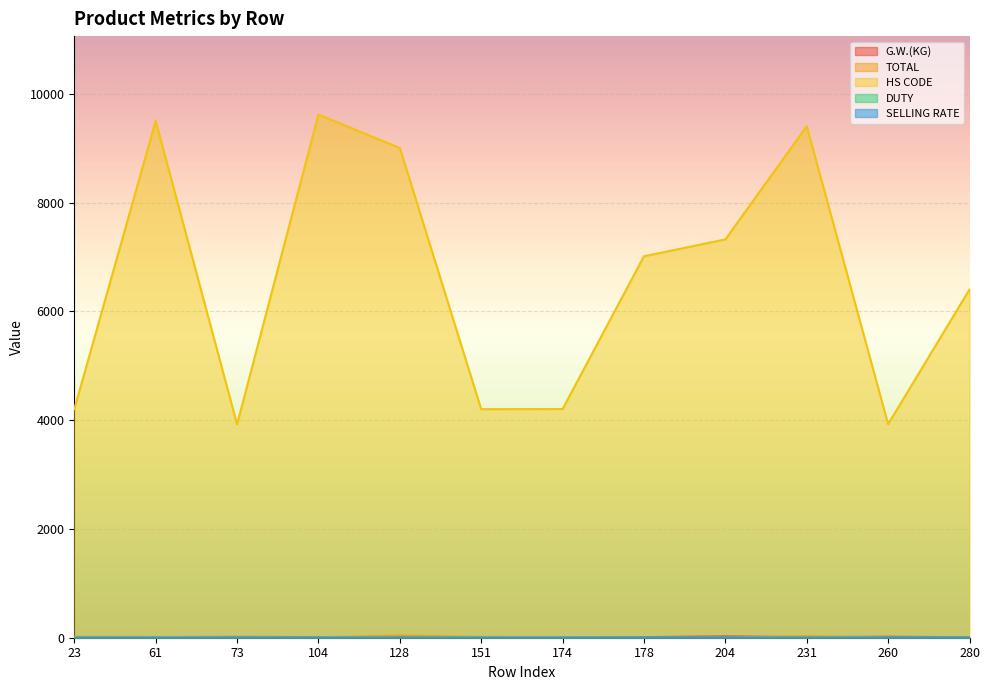

True or false: SELLING RATE has a value of 0.6 at 280.

False